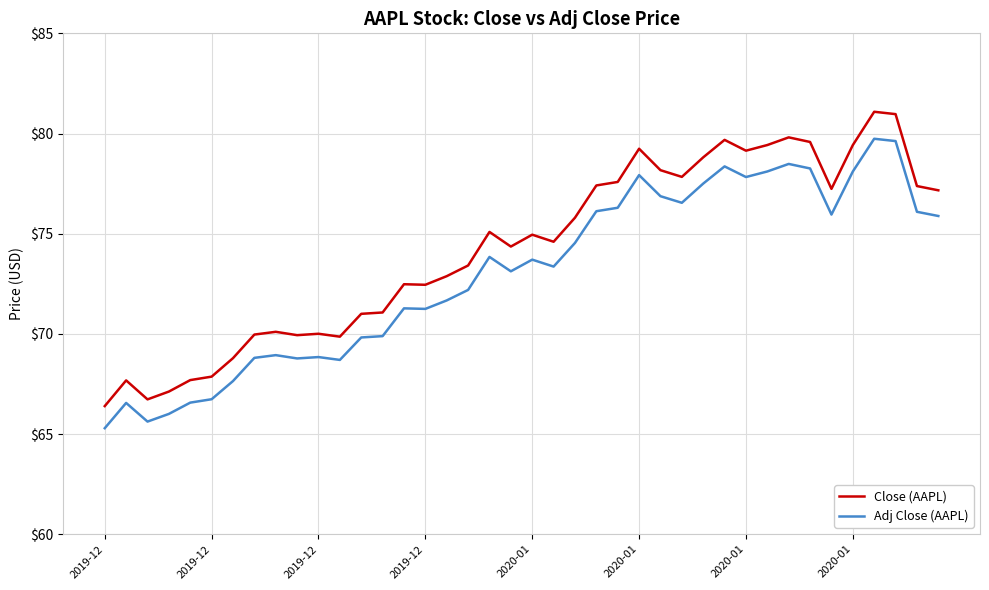

Which series has the largest total across all categories?

Close (AAPL)